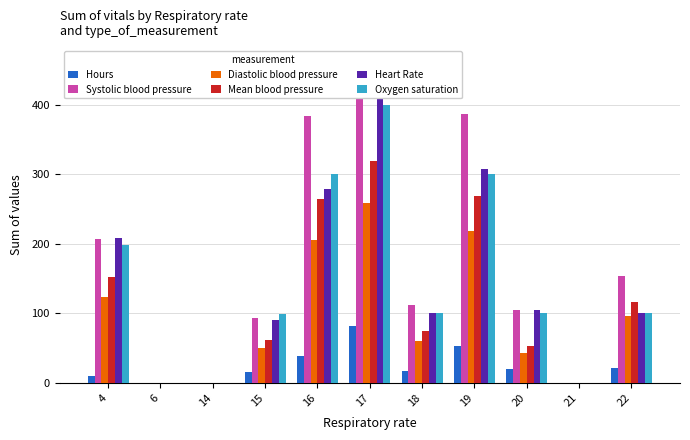

How many categories are shown in the chart?

11